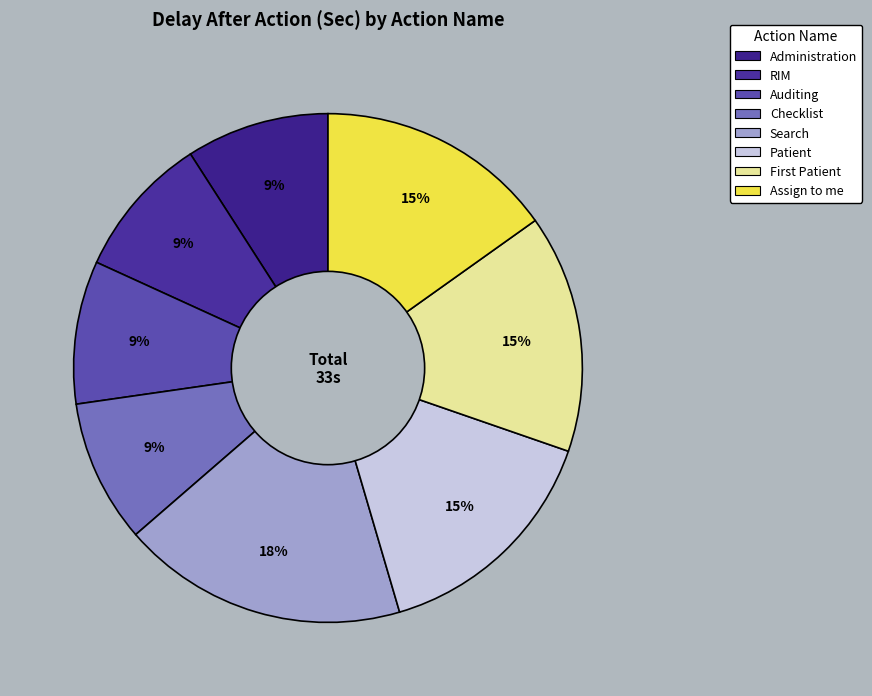

Which slice is the largest?

Search